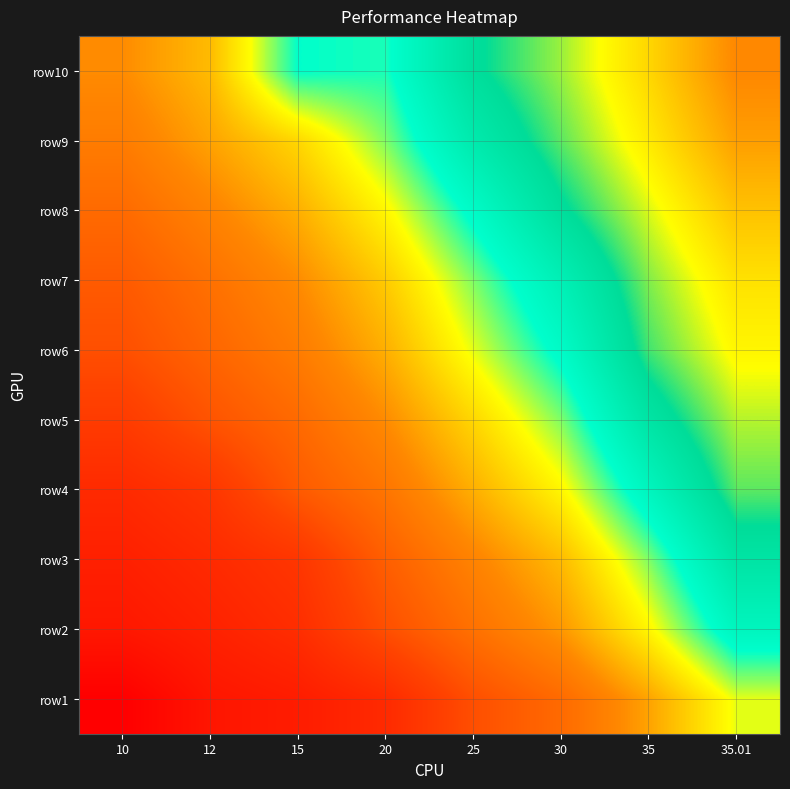

At 25, list the series in order from largest to smallest.

row10, row9, row8, row7, row6, row5, row4, row3, row2, row1